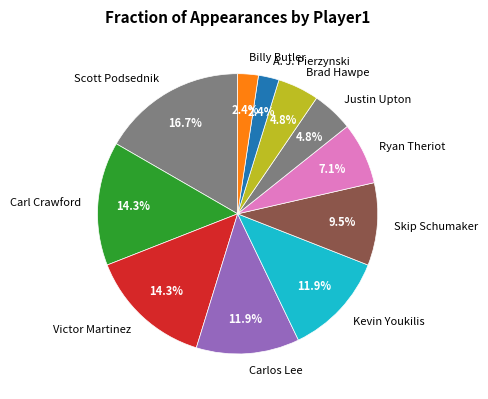

What percentage is NOT represented by A. J. Pierzynski?

97.6%